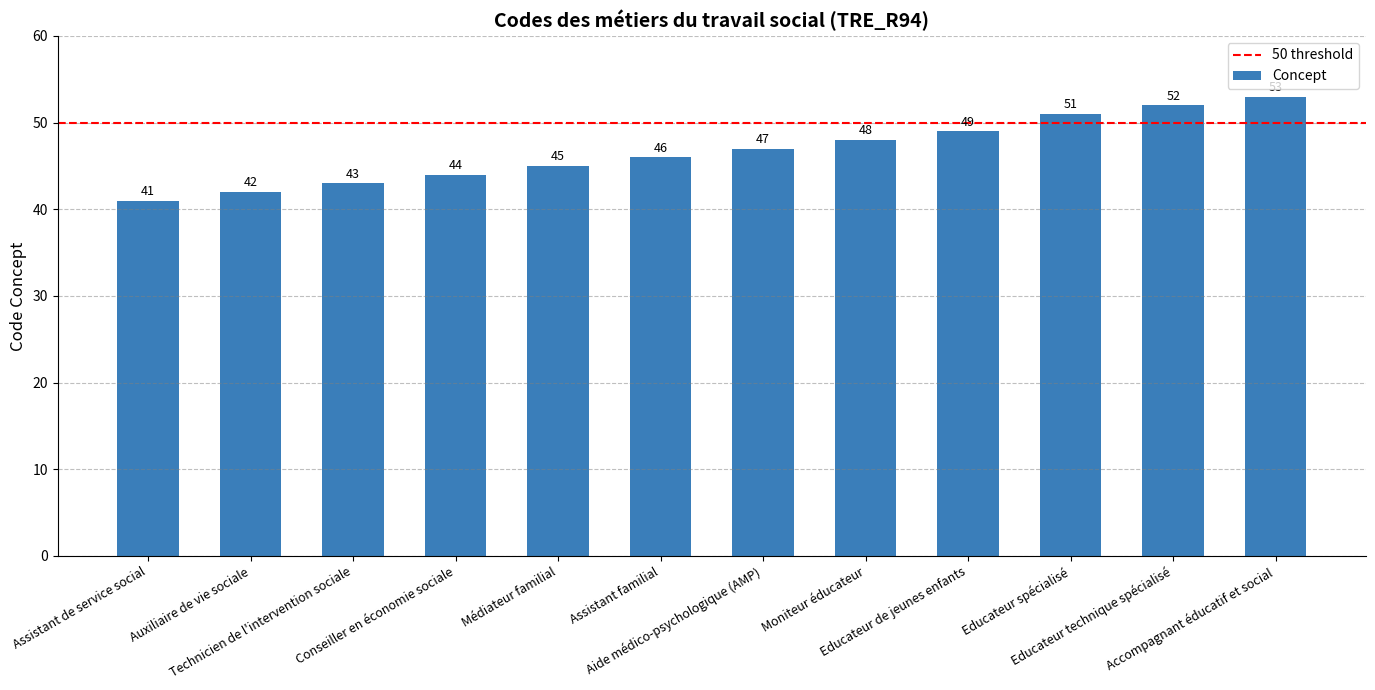

What is the sum of all values?

561